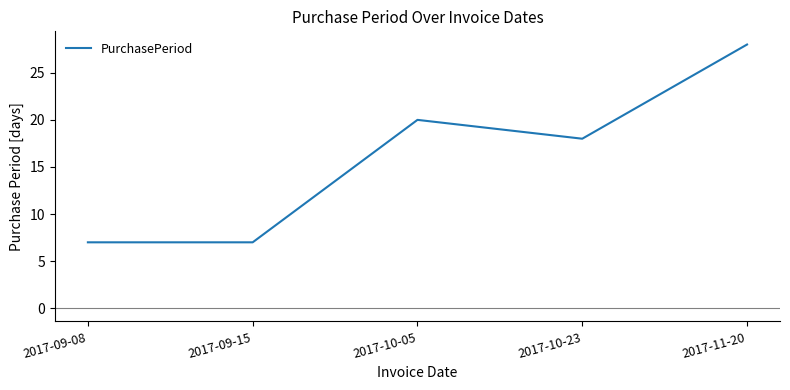

The value at 2017-11-20 is 12. True or false?

False